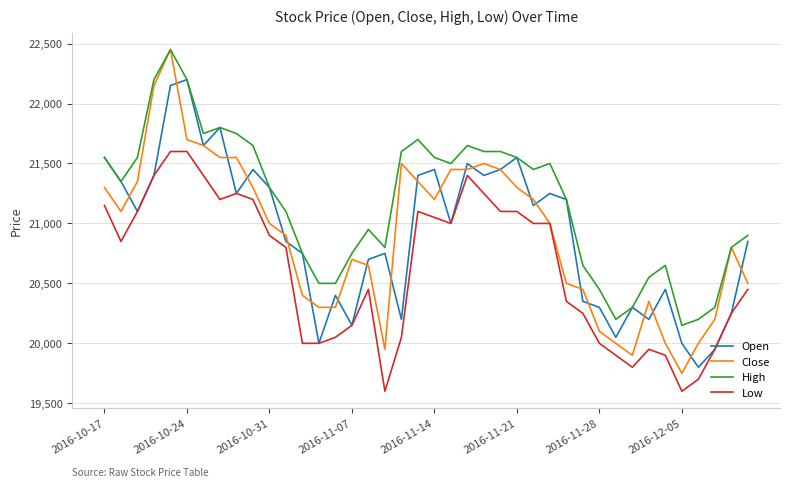

Which series has the largest range (max minus min)?

Close